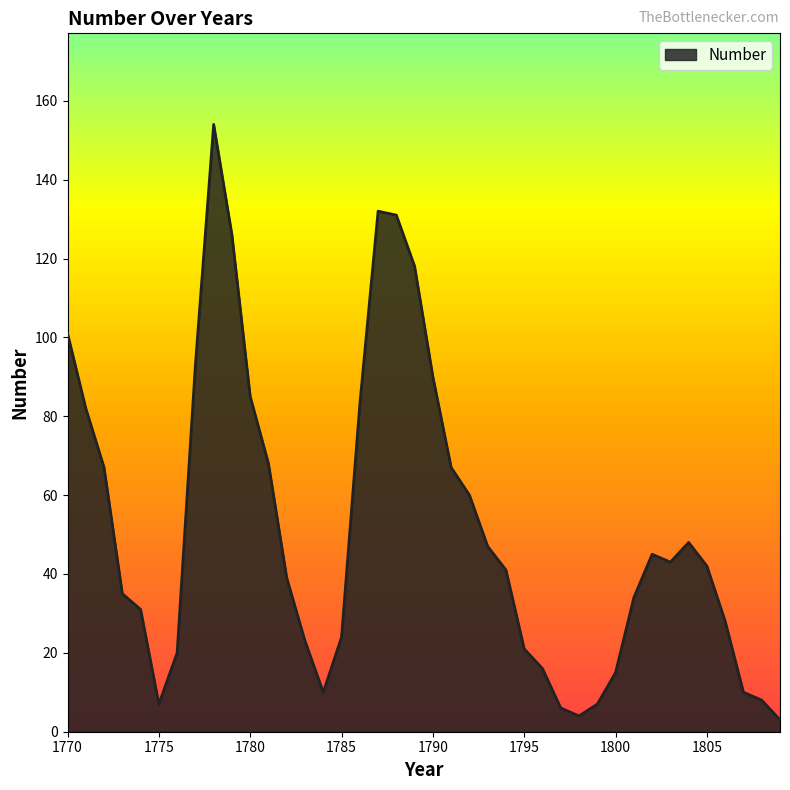

How many interior local valleys (lower than both neighbors) does the data have?

4